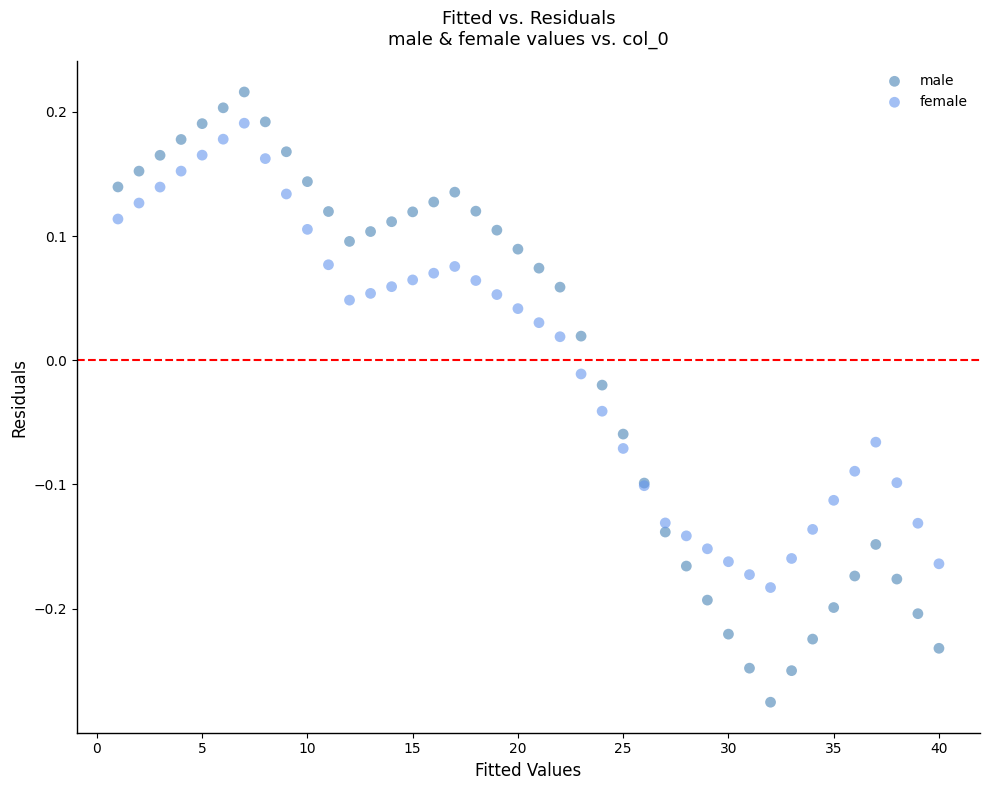

Which series contains the highest Y value?

male